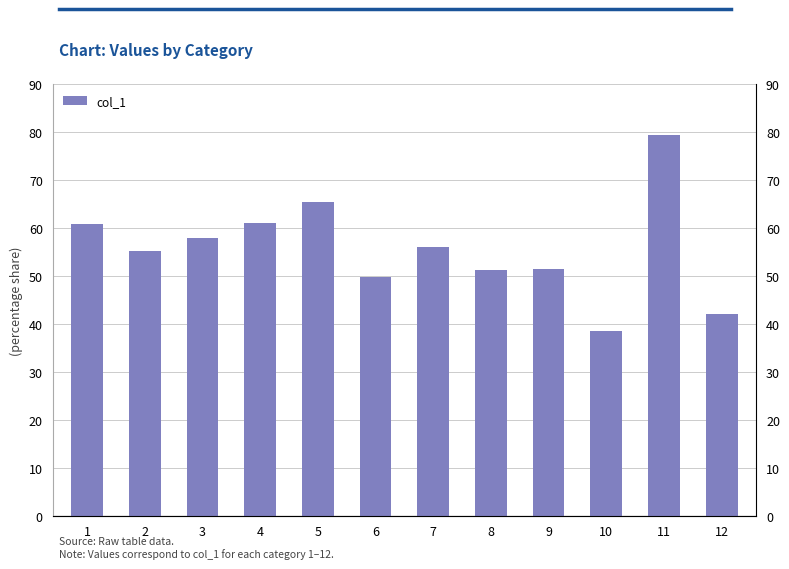

Reading left to right, extract all data points from this chart.

60.9	55.2	58.0	61.0	65.3	49.7	56.0	51.3	51.5	38.5	79.3	42.0